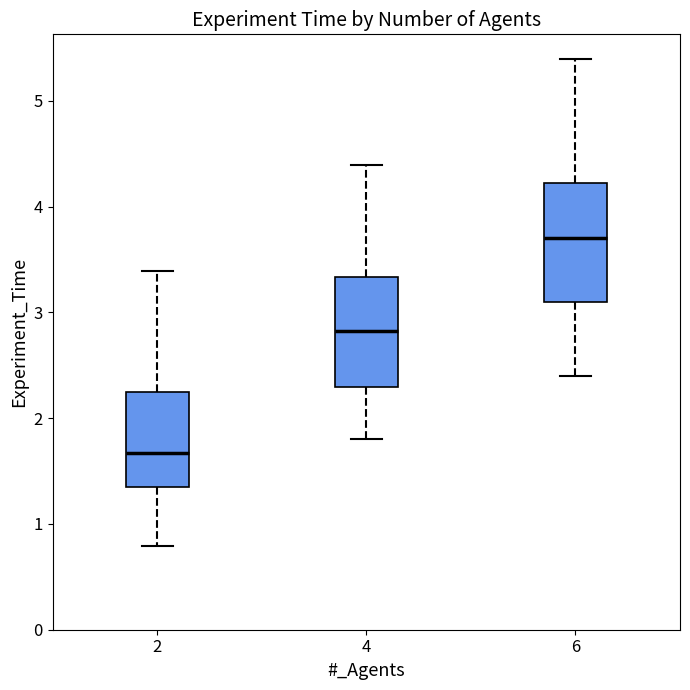

Reading left to right, read every box against the y-axis: the position of its median line, the range the box covers, and the ends of its whiskers. The values are not printed on the chart, so give them approximately, as read against the axis.

2: median 1.7, box 1.3 to 2.2, whiskers 0.8 to 3.4
4: median 2.8, box 2.3 to 3.3, whiskers 1.8 to 4.4
6: median 3.7, box 3.1 to 4.2, whiskers 2.4 to 5.4